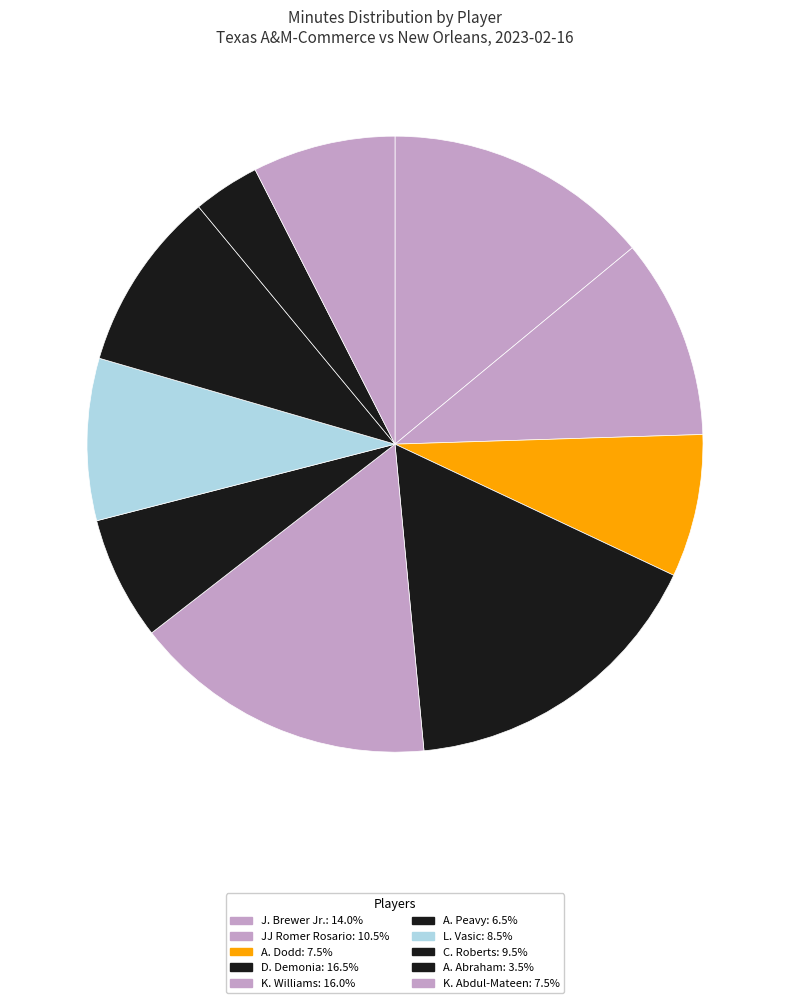

How many segments does this pie chart have?

10